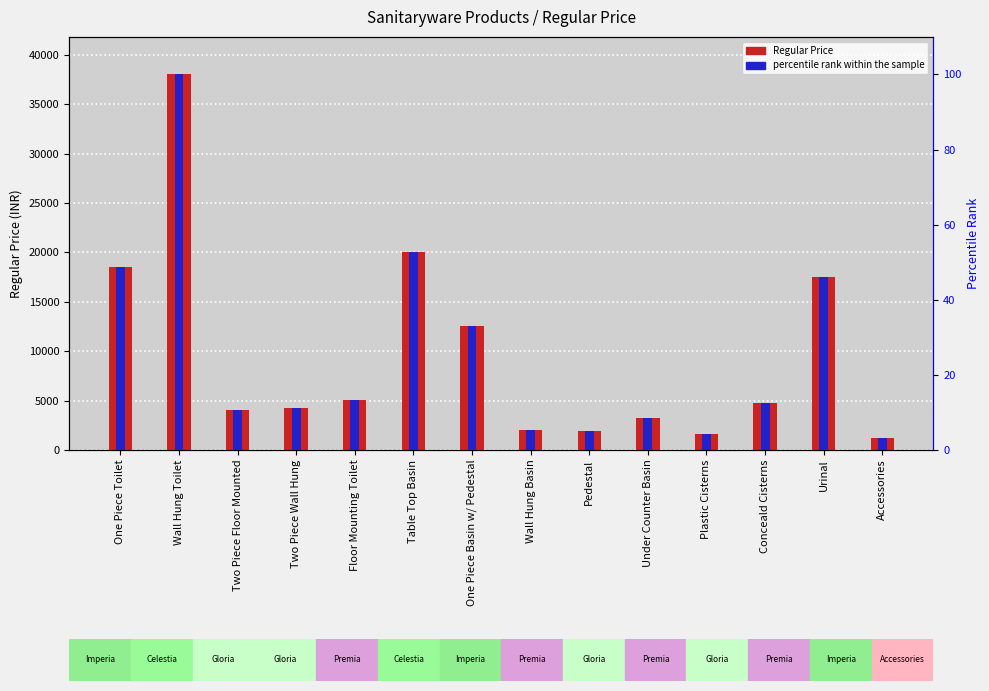

At how many categories does at least one series exceed 21896?

1